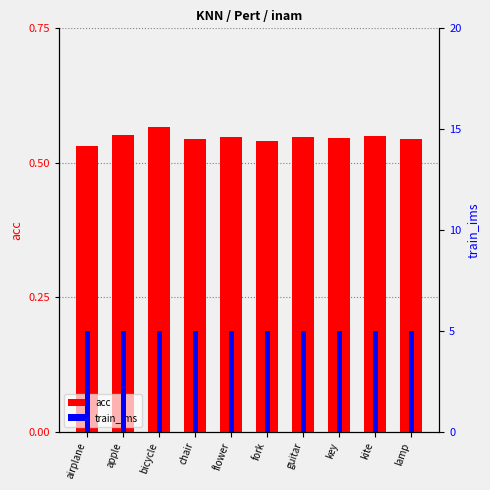

Between chair and kite, which is larger?

kite